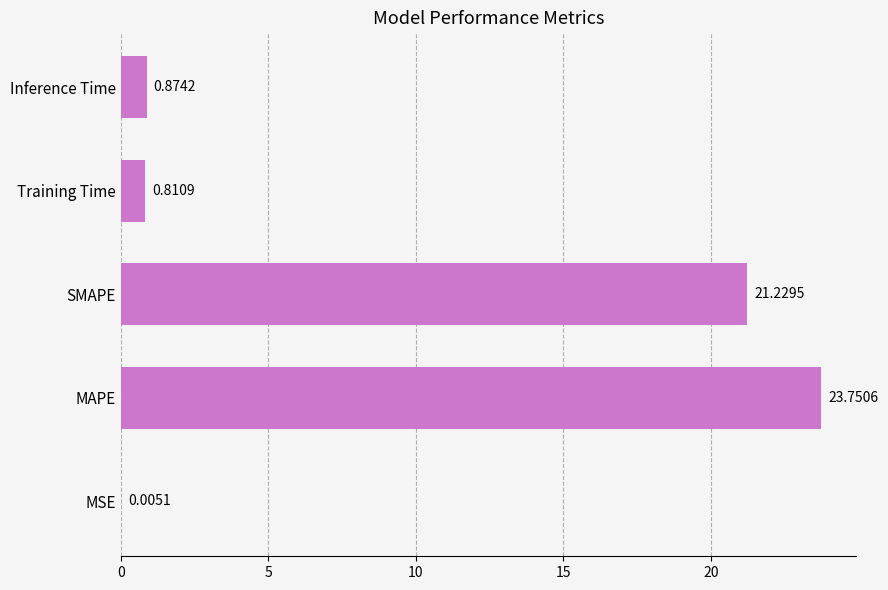

At which label is the value closest to 11?

Inference Time